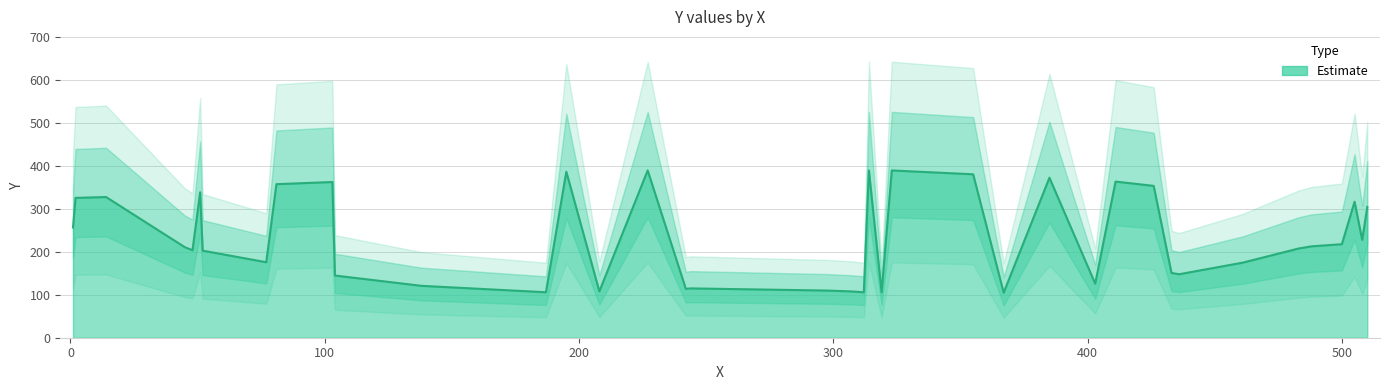

At which category does the chart reach its minimum across all series?

367